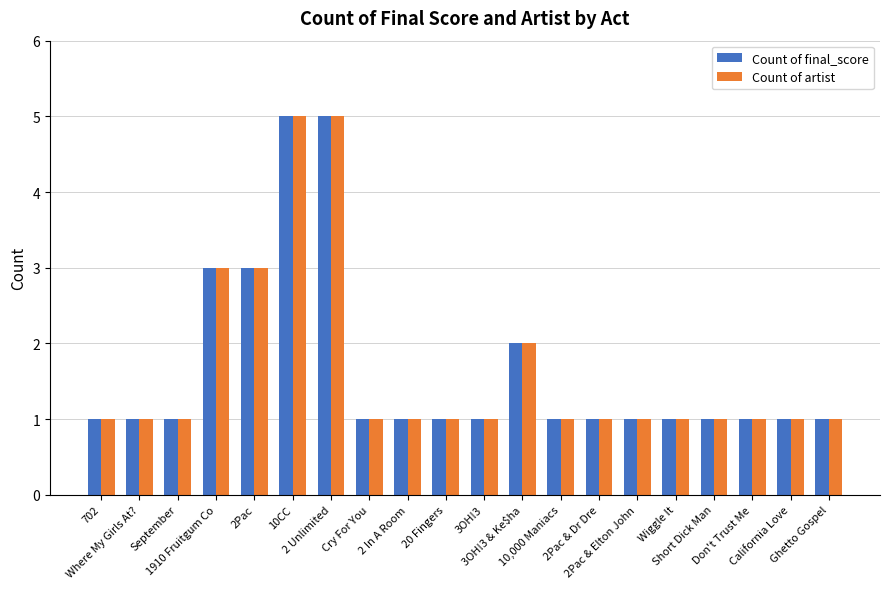

What position from the left is 2Pac & Elton John?

15